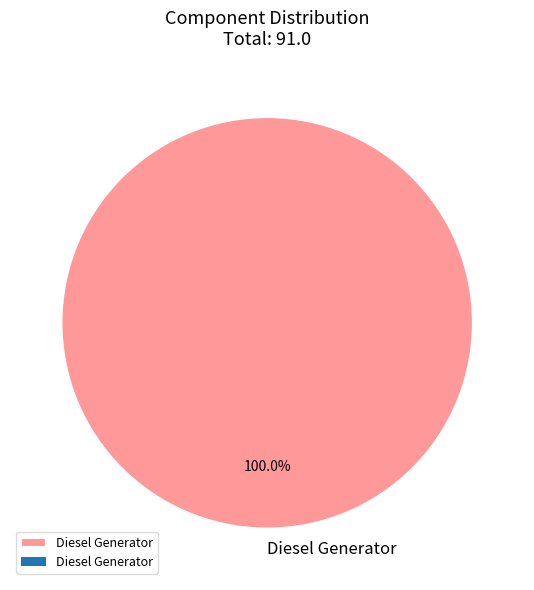

Rank the categories by value from lowest to highest.

Diesel Generator